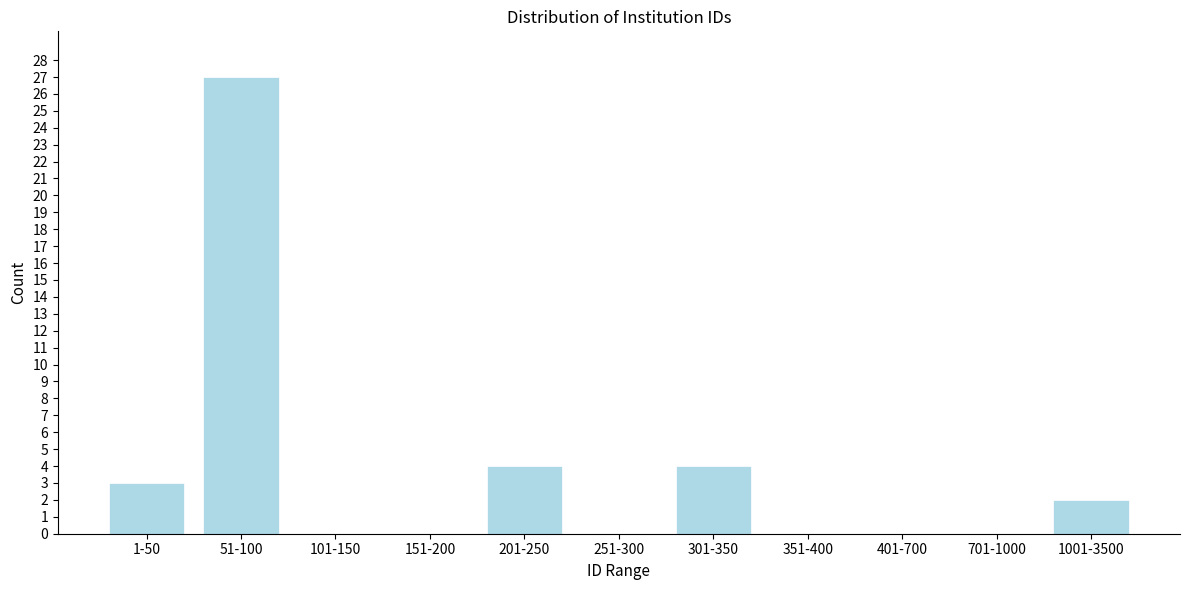

Reading right to left, extract all data points from this chart.

1001-3500=2	701-1000=0	401-700=0	351-400=0	301-350=4	251-300=0	201-250=4	151-200=0	101-150=0	51-100=27	1-50=3